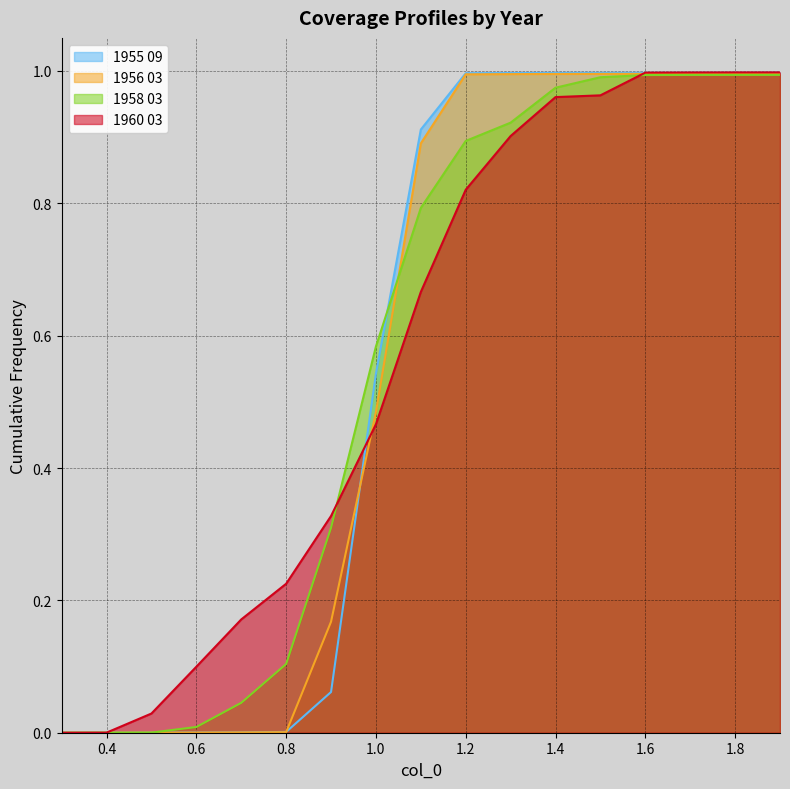

Rank the series at 1.4 from lowest to highest value.

1960 03, 1958 03, 1956 03, 1955 09